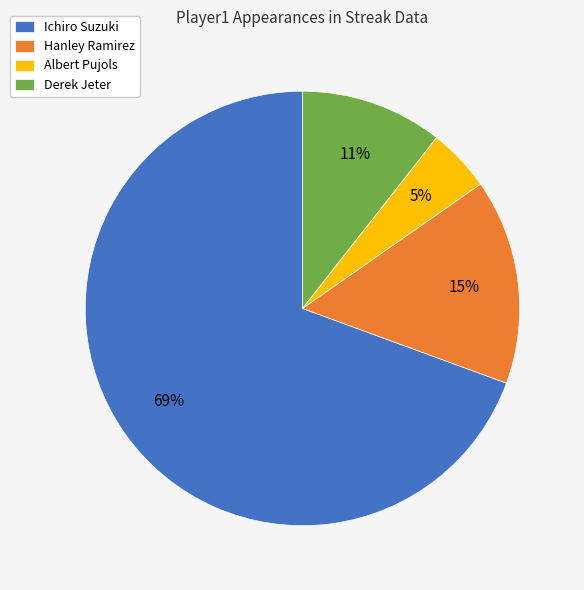

To the nearest percent, what is the average slice percentage?

25%